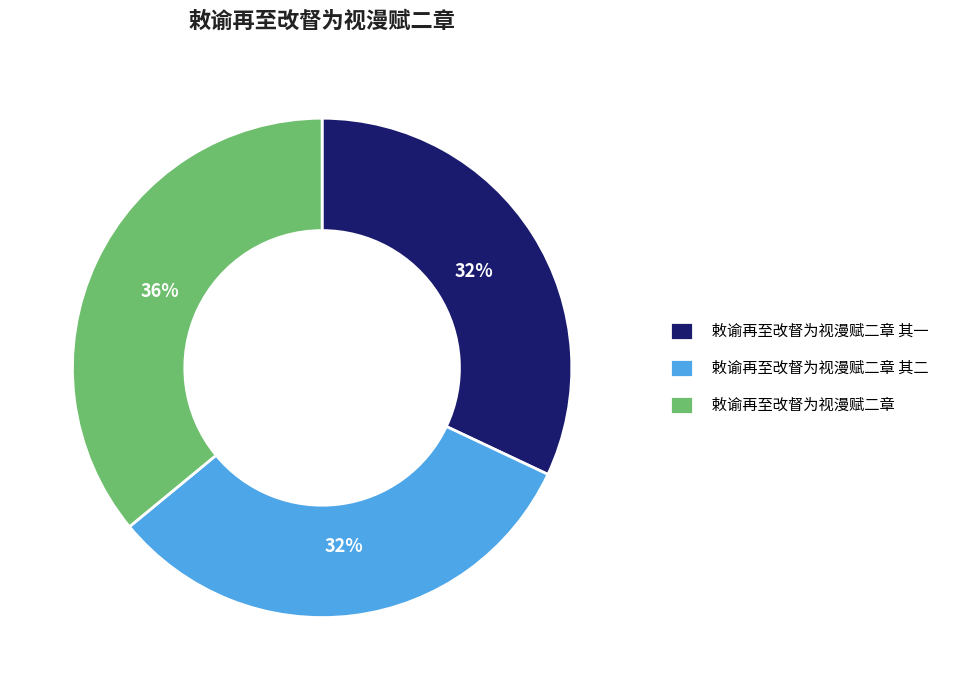

True or false: 敕谕再至改督为视漫赋二章 accounts for 36% of the total.

True